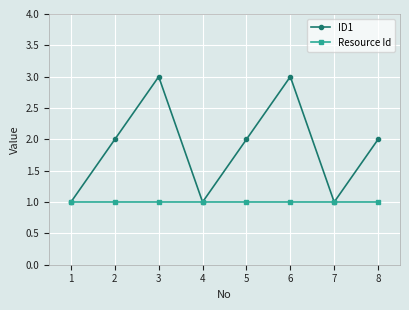

How many categories are shown in the chart?

8